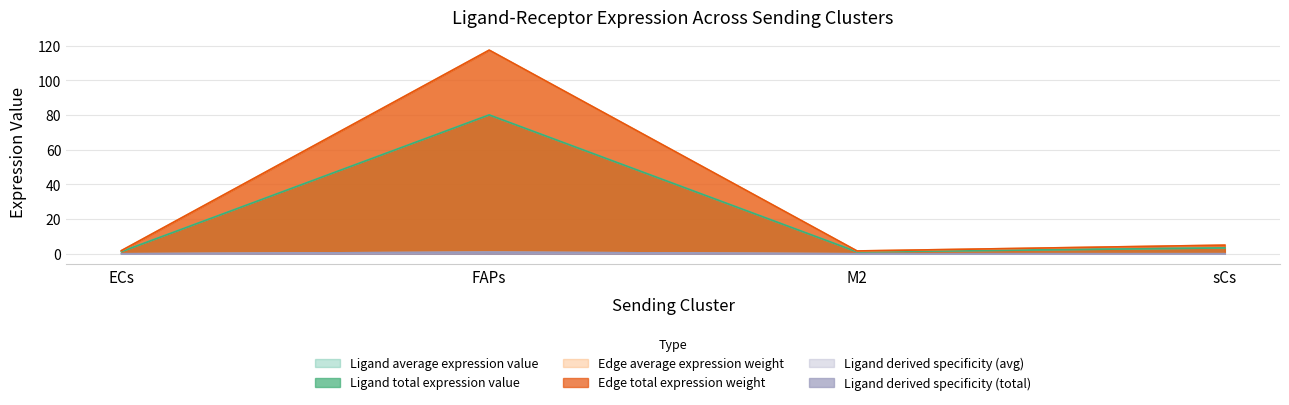

The Ligand total expression value series shows 2.7 at sCs. True or false?

False